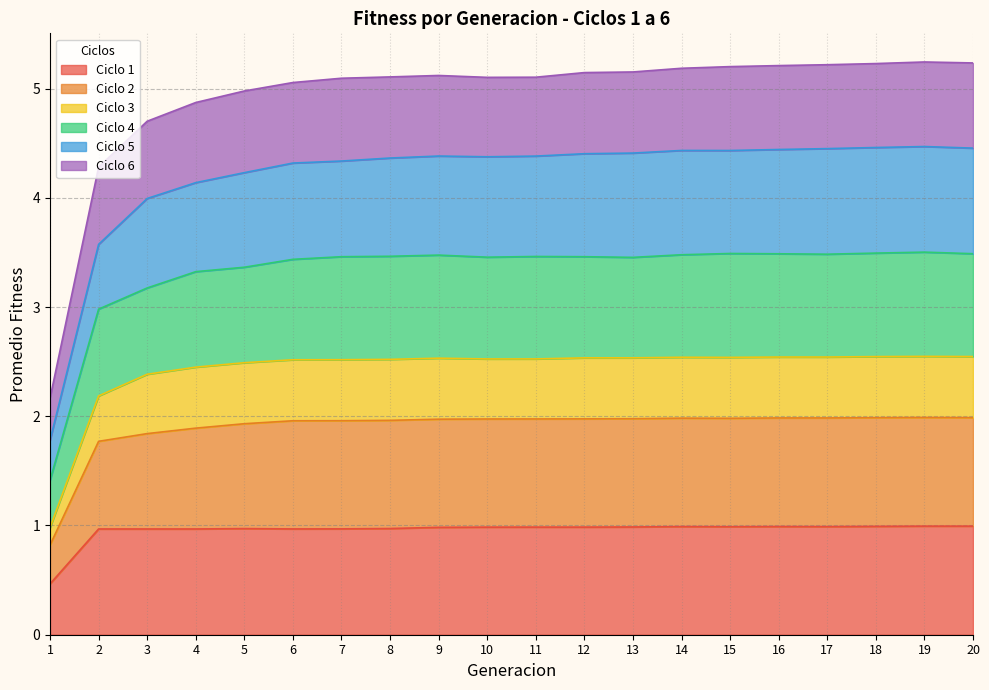

Is it true that Ciclo 1 equals 1.0 at 6?

True